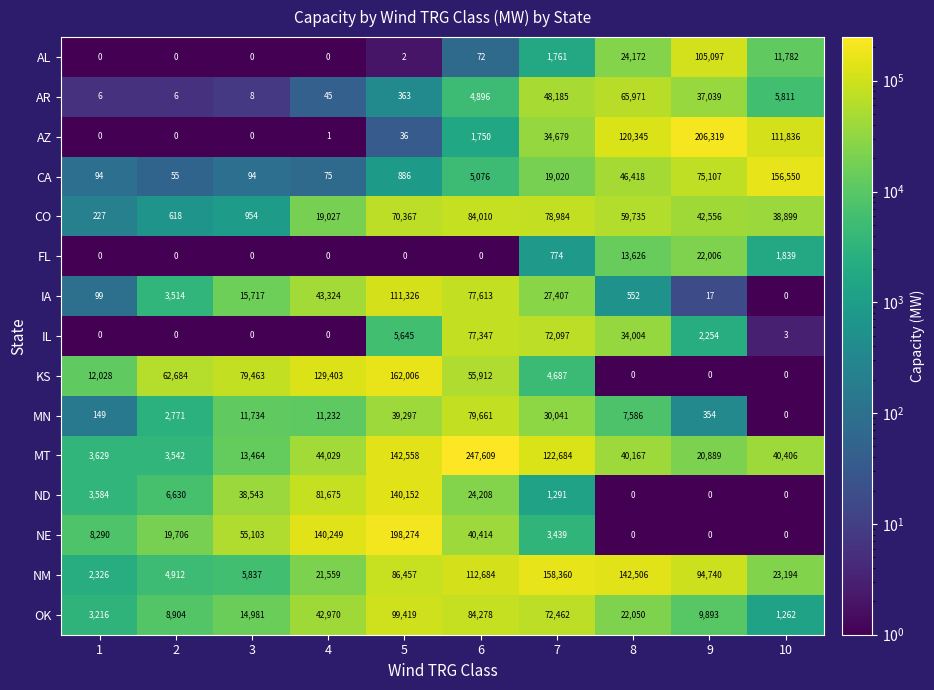

At which category does the chart reach its peak across all series?

6